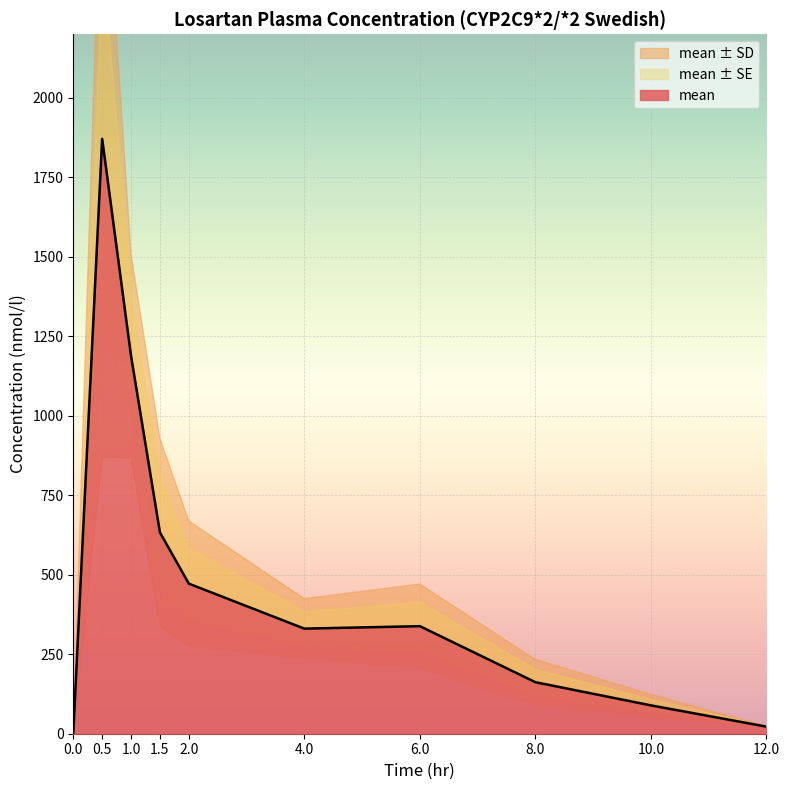

True or false: mean_sd has a value of 1001.8 at 0.5.

True